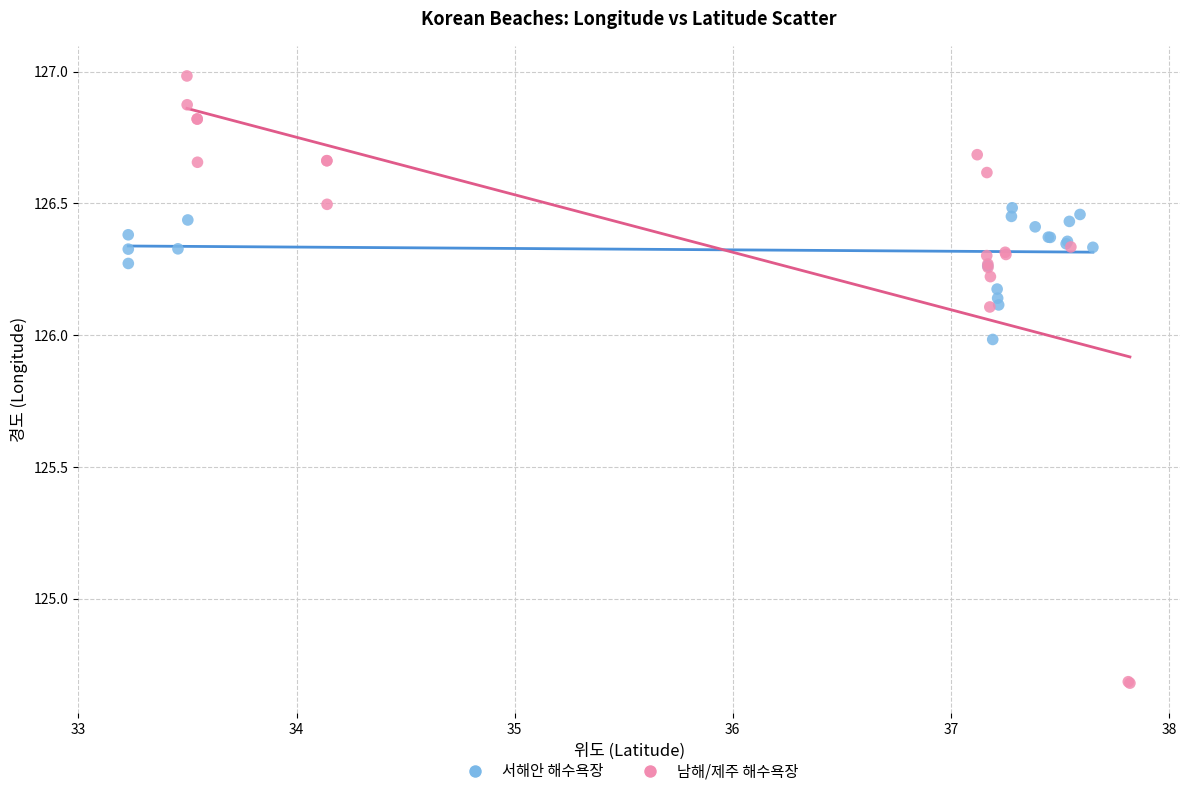

Which series has the largest Y range (max minus min)?

남해/제주 해수욕장